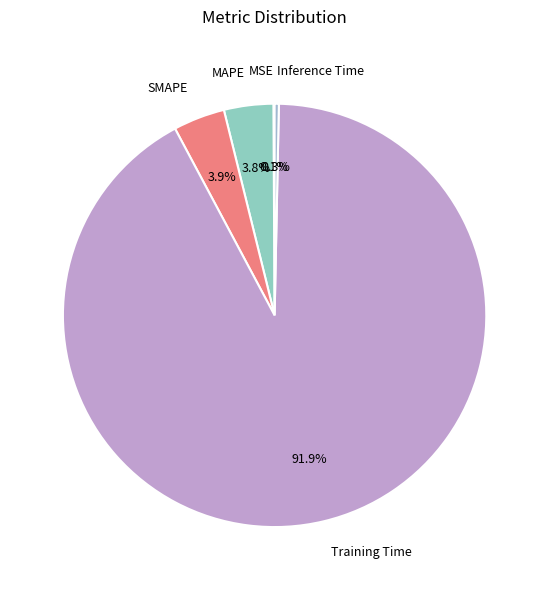

To the nearest percent, what is the average slice percentage?

20%